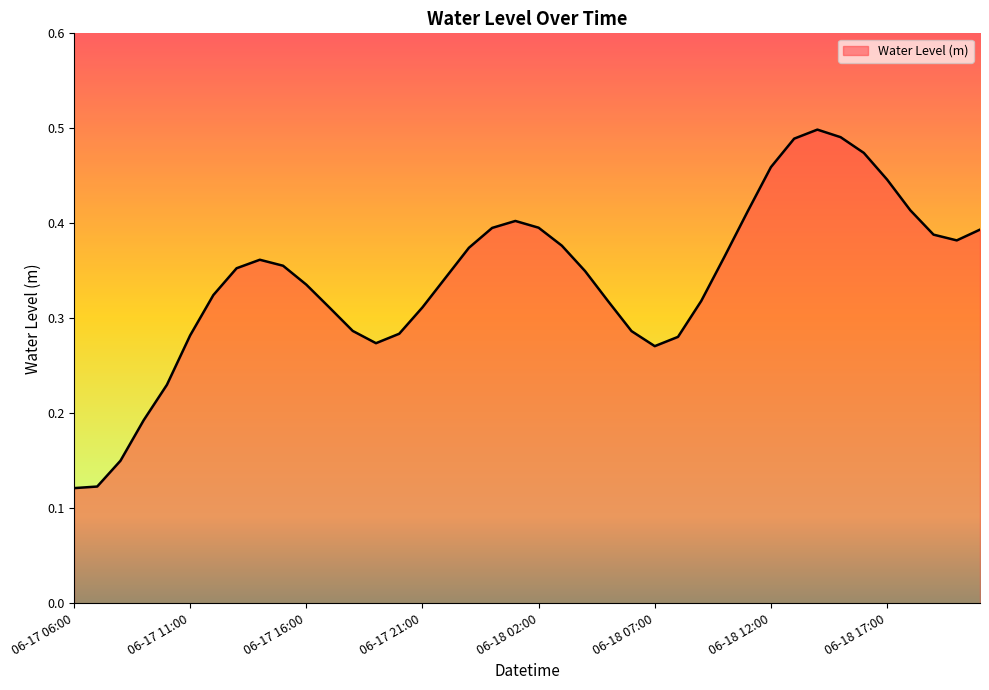

Rank the categories by value from highest to lowest.

06-18 14:00, 06-18 15:00, 06-18 13:00, 06-18 16:00, 06-18 12:00, 06-18 17:00, 06-18 18:00, 06-18 11:00, 06-18 01:00, 06-18 02:00, 06-18 00:00, 06-18 21:00, 06-18 19:00, 06-18 20:00, 06-18 03:00, 06-17 23:00, 06-18 10:00, 06-17 14:00, 06-17 15:00, 06-17 13:00, 06-18 04:00, 06-17 22:00, 06-17 16:00, 06-17 12:00, 06-18 09:00, 06-18 05:00, 06-17 21:00, 06-17 17:00, 06-17 18:00, 06-18 06:00, 06-17 20:00, 06-17 11:00, 06-18 08:00, 06-17 19:00, 06-18 07:00, 06-17 10:00, 06-17 09:00, 06-17 08:00, 06-17 07:00, 06-17 06:00